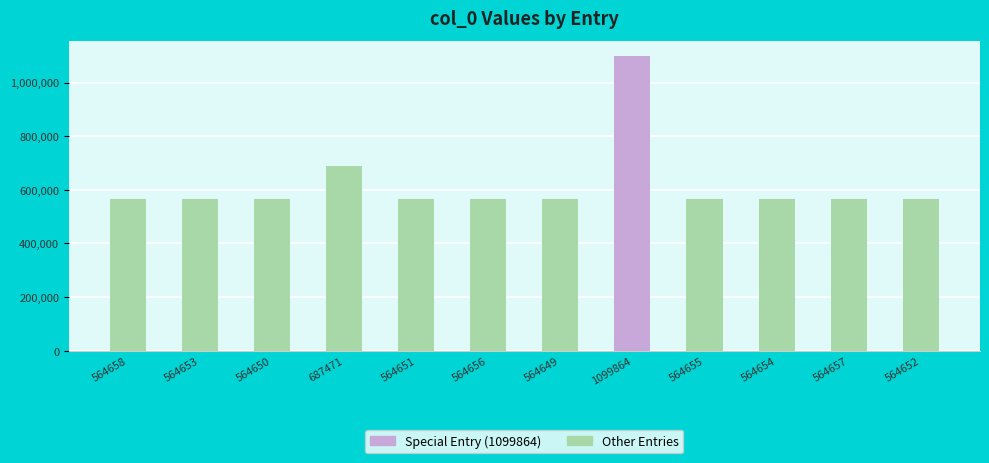

What is the change in value from 564656 to 1099864?

+535208